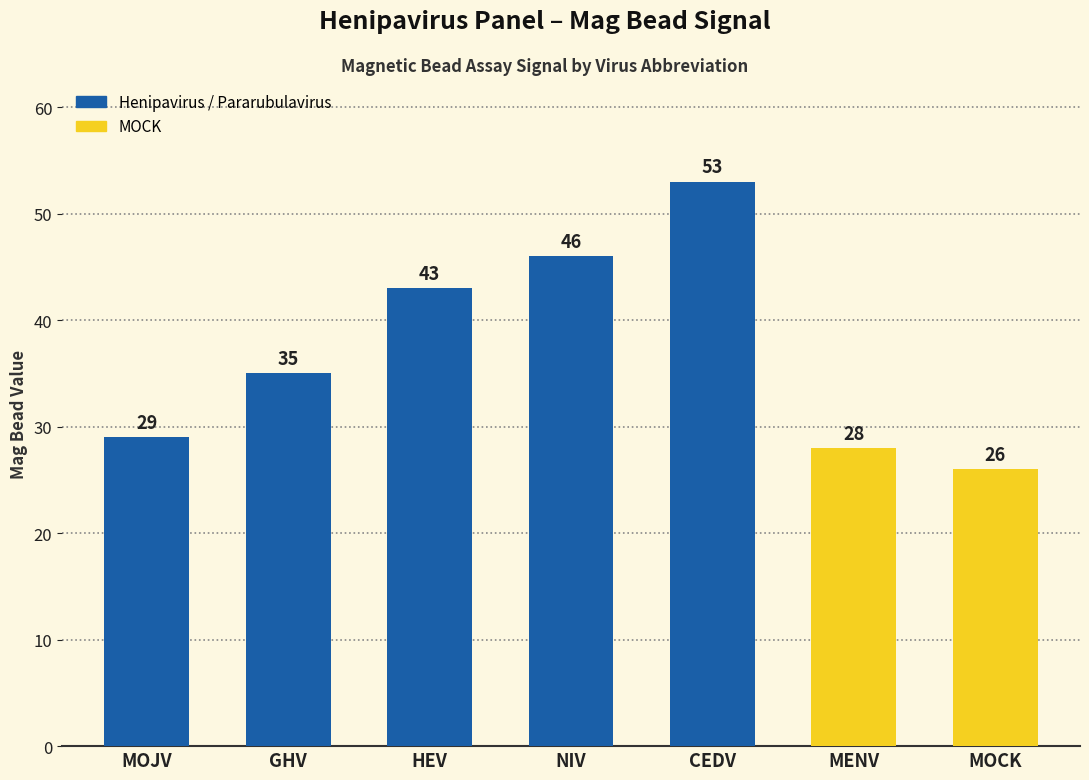

How many data points does each series have?

7